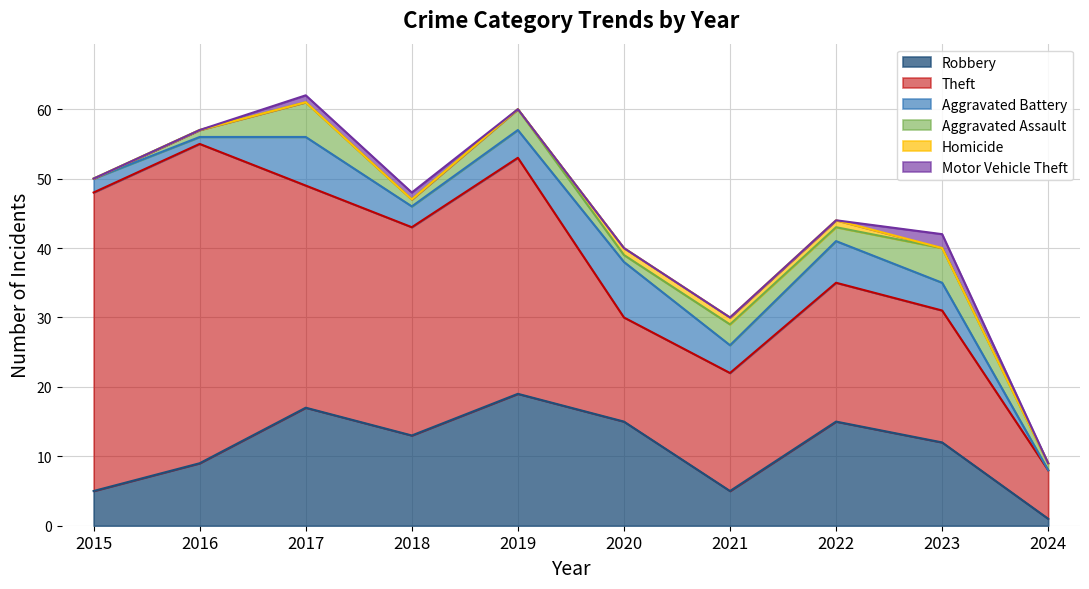

How many distinct data groups are displayed?

6